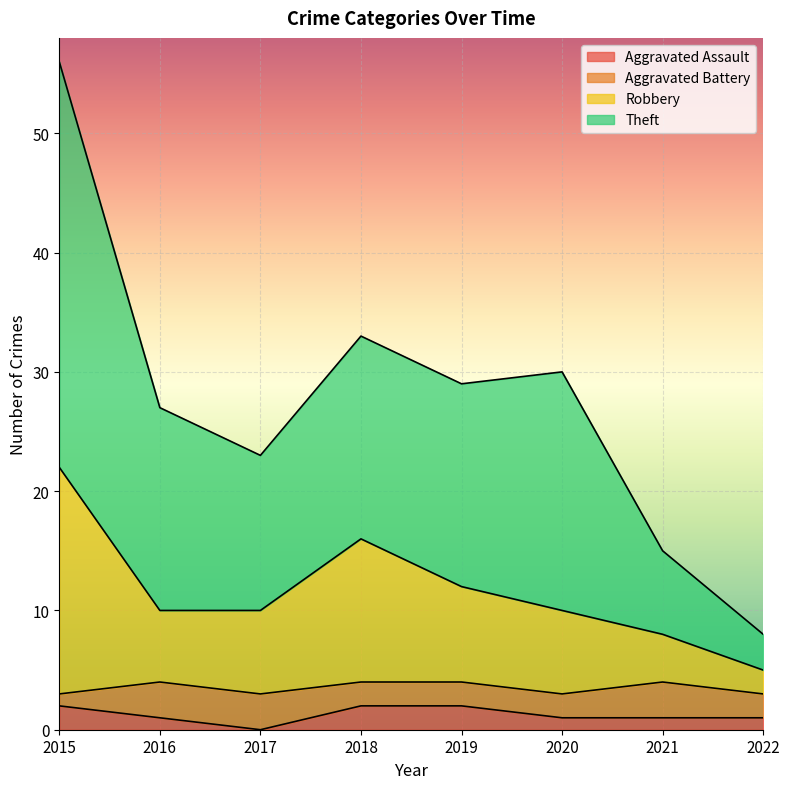

The value of Aggravated Assault at 2015 is 2. True or false?

True